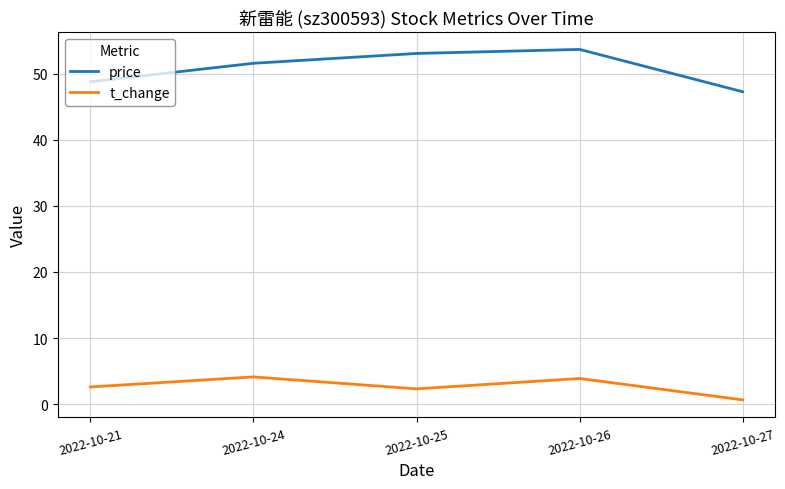

The t_change series shows 7.0 at 2022-10-24. True or false?

False